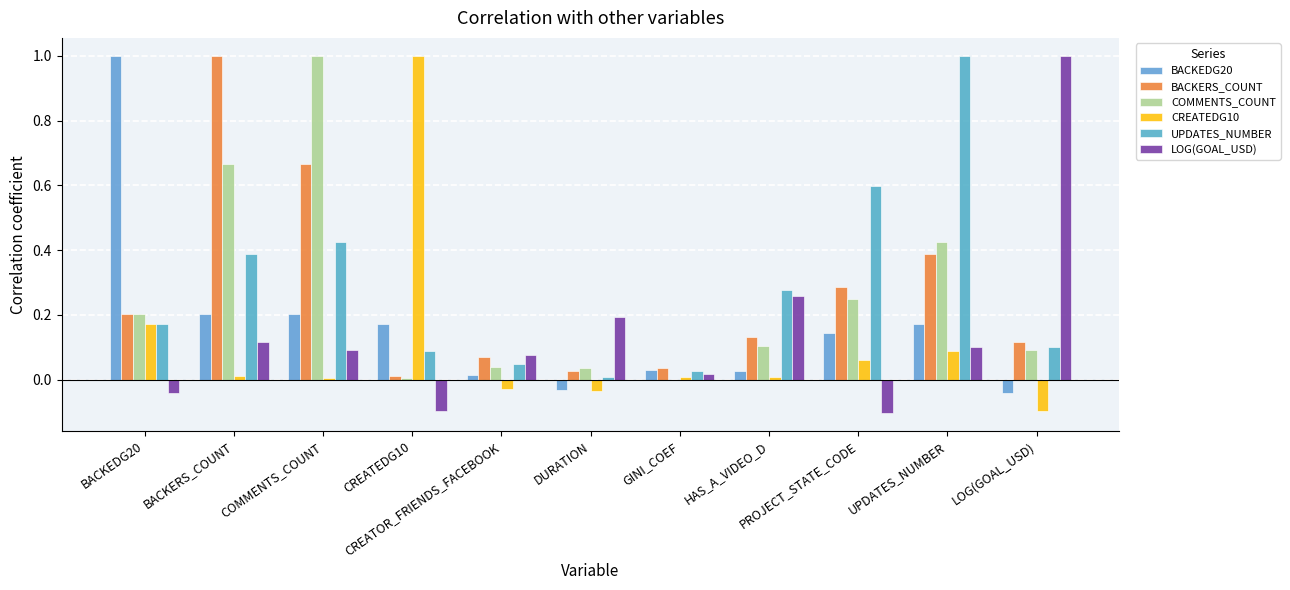

True or false: CREATEDG10 has a value of -0.0 at DURATION.

False